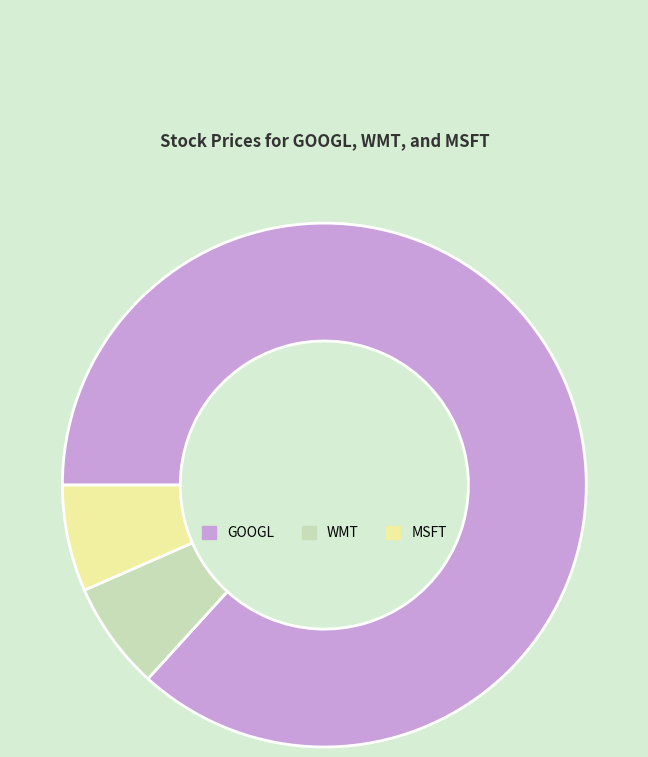

True or false: GOOGL accounts for 99% of the total.

False